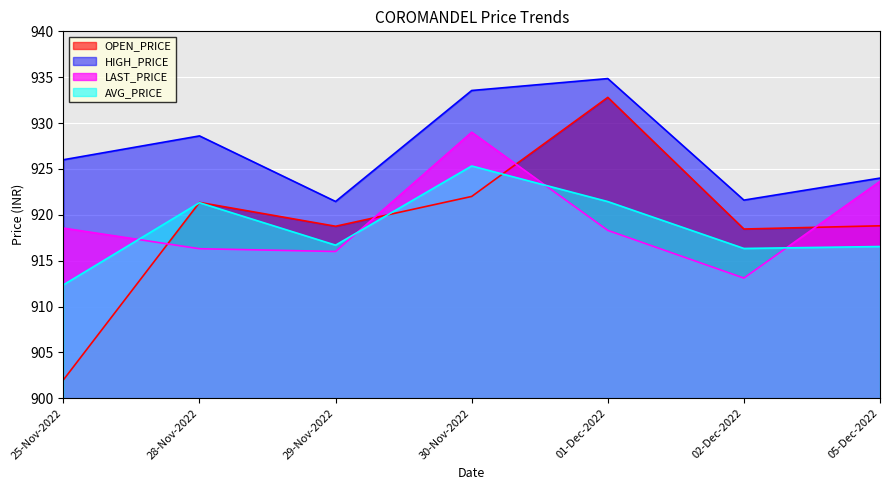

What is the sum of all HIGH_PRICE values?

6490.1